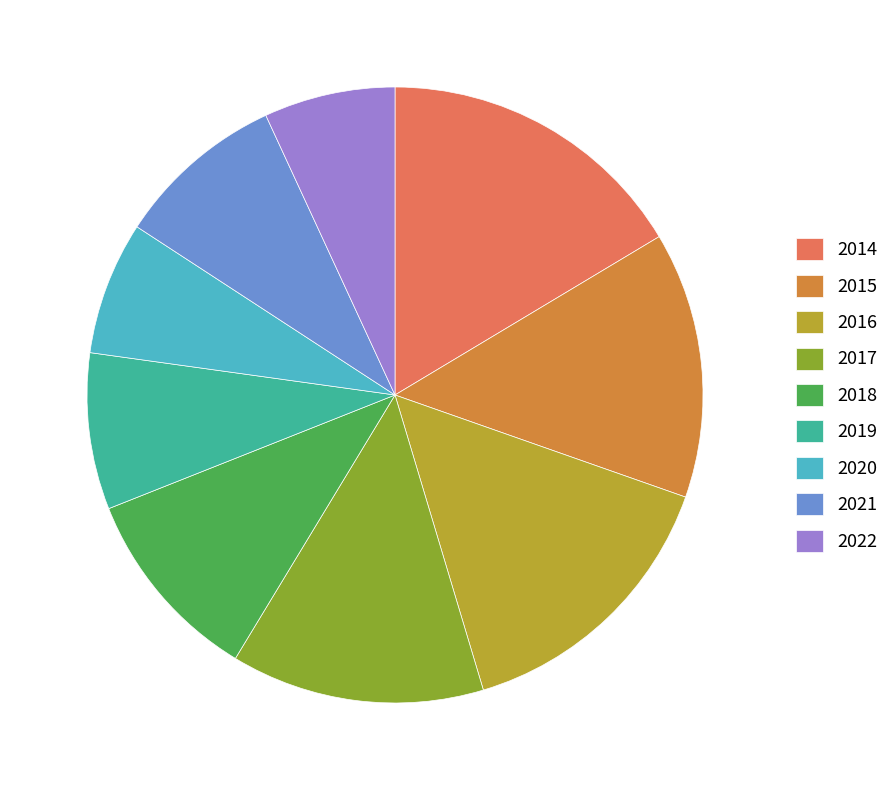

Is the sum of 2022 and 2015 greater than half?

No